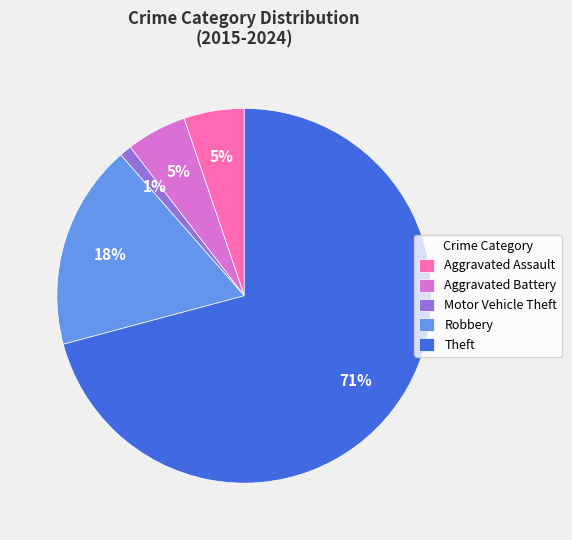

Between Aggravated Battery and Theft, which is larger?

Theft